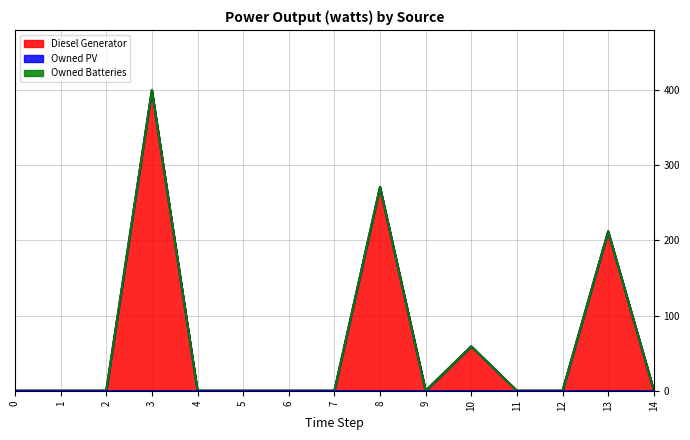

Reading right to left, what are all the values shown in this chart?

Diesel Generator: 14=1.0	13=212.0	12=0.0	11=0.0	10=59.0	9=0.0	8=271.0	7=0.0	6=0.0	5=0.0	4=0.0	3=400.0	2=0.0	1=0.0	0=0.0
Owned PV: 14=0.0	13=0.0	12=0.0	11=0.0	10=0.0	9=0.0	8=0.0	7=0.0	6=0.0	5=0.0	4=0.0	3=0.0	2=0.0	1=0.0	0=0.0
Owned Batteries: 14=0.0	13=0.0	12=0.0	11=0.0	10=0.0	9=0.0	8=0.0	7=0.0	6=0.0	5=0.0	4=0.0	3=0.0	2=0.0	1=0.0	0=0.0